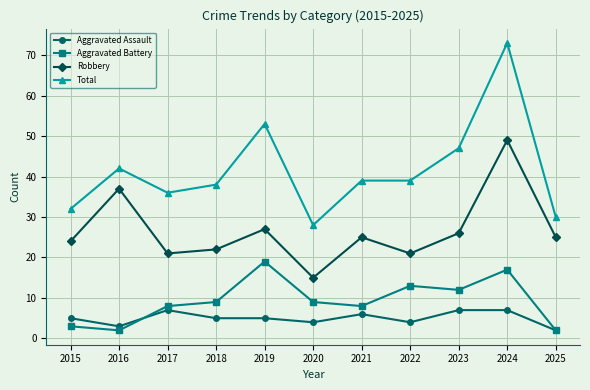

What is the spread (max minus min) of values at 2020?

24